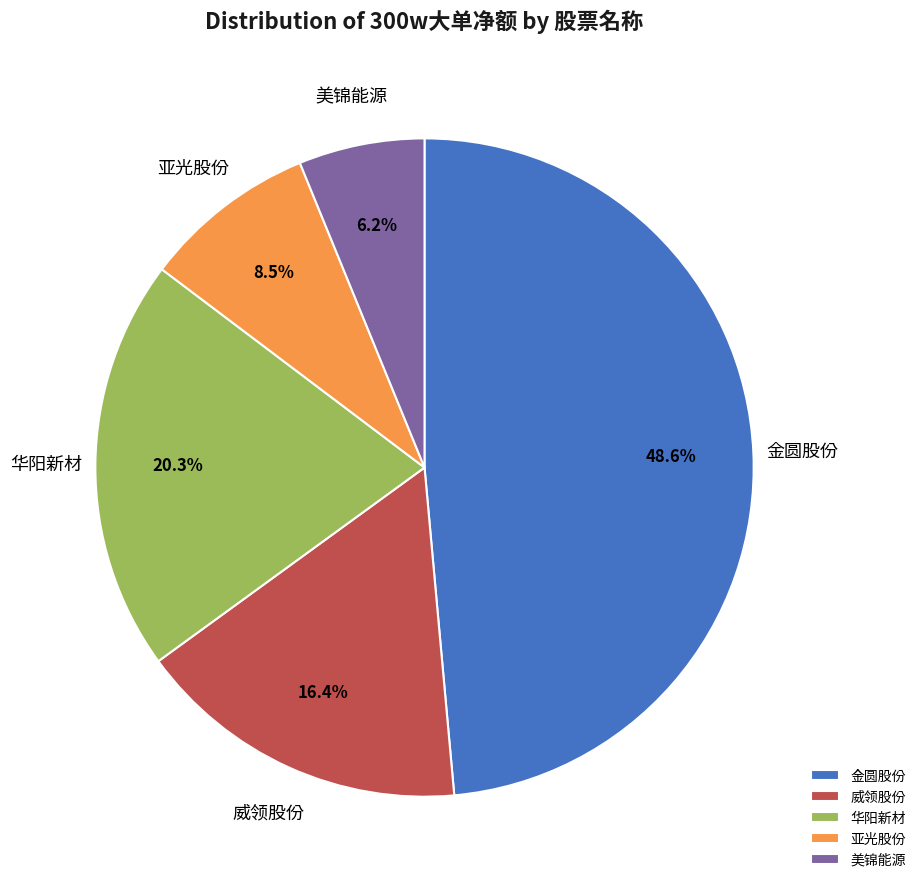

To the nearest percent, what is the difference between the 华阳新材 and 金圆股份 slice percentages?

28%